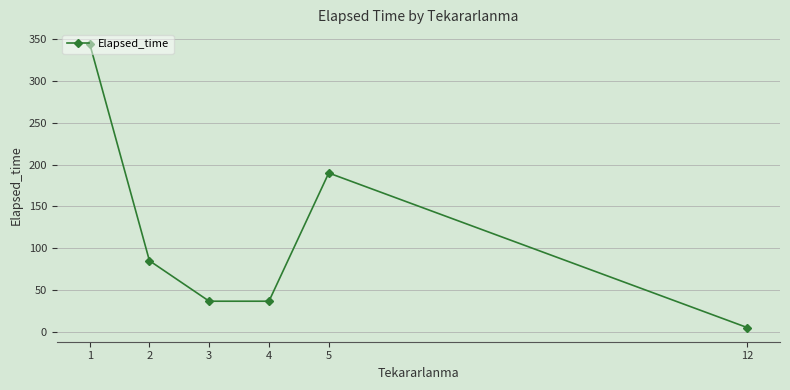

Reading left to right, transcribe all the data shown in this chart.

1=345.0	2=85.0	3=36.5	4=36.5	5=190.0	12=5.0